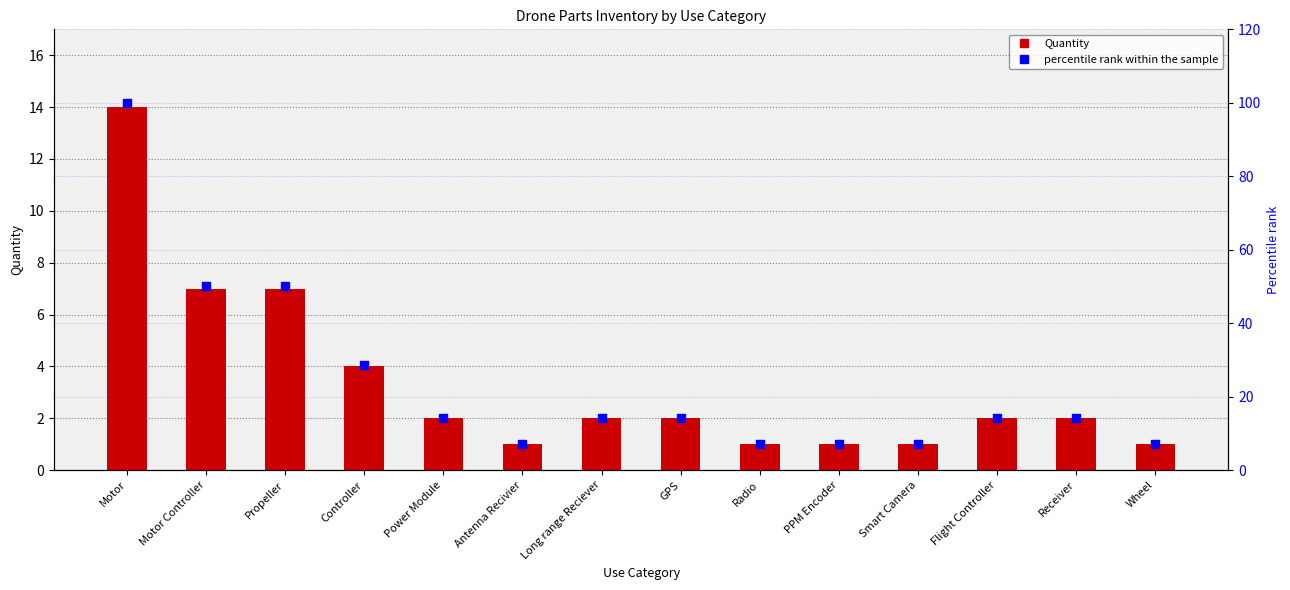

At which category is the sum across all series the highest?

Motor